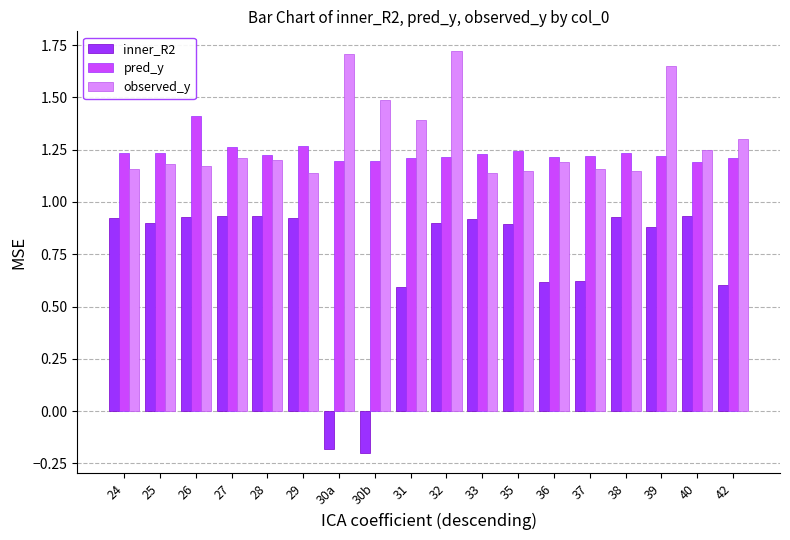

At how many categories does at least one series exceed 0?

18